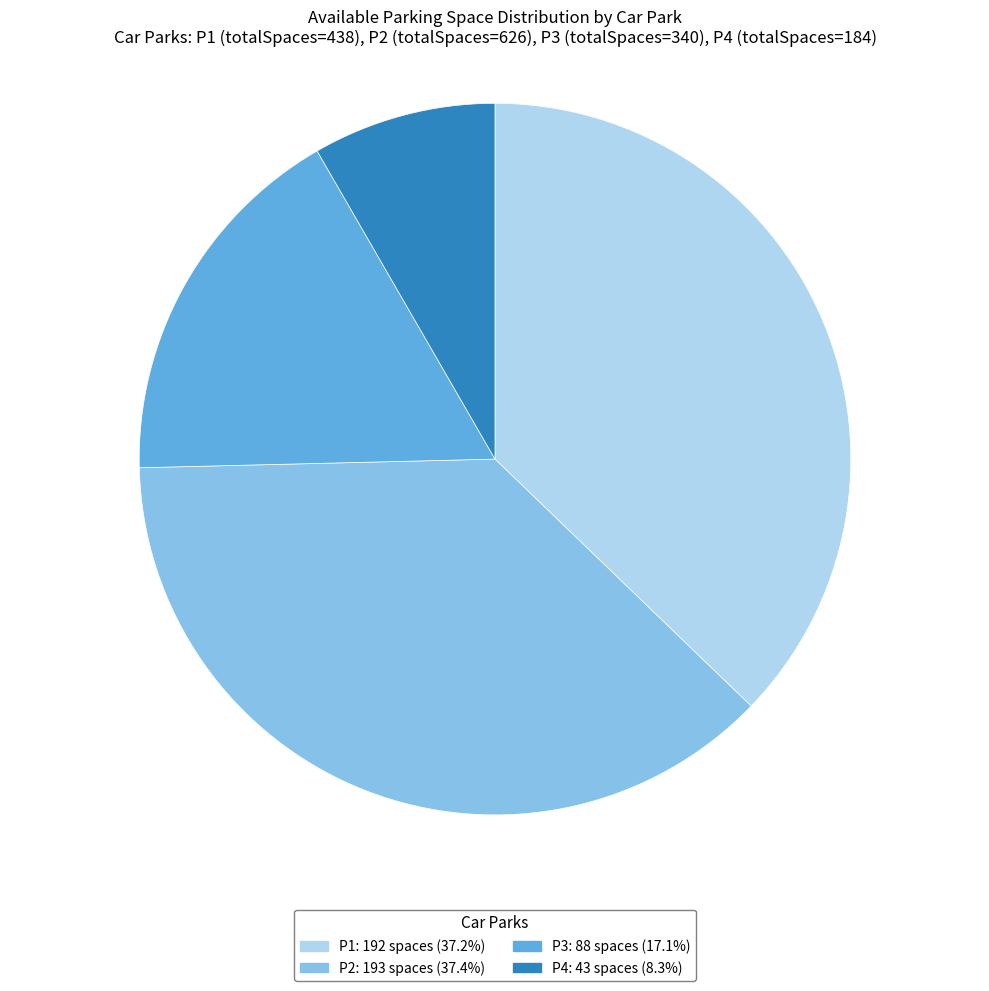

Does P1 represent more than half of the total?

No